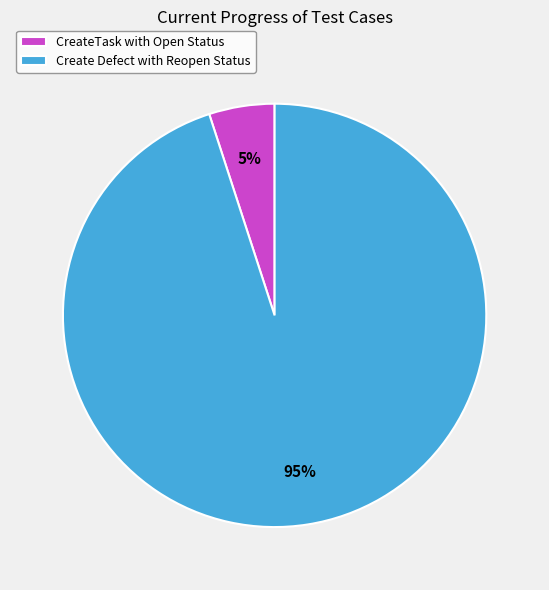

Which slice represents more than half of the pie?

Create Defect with Reopen Status